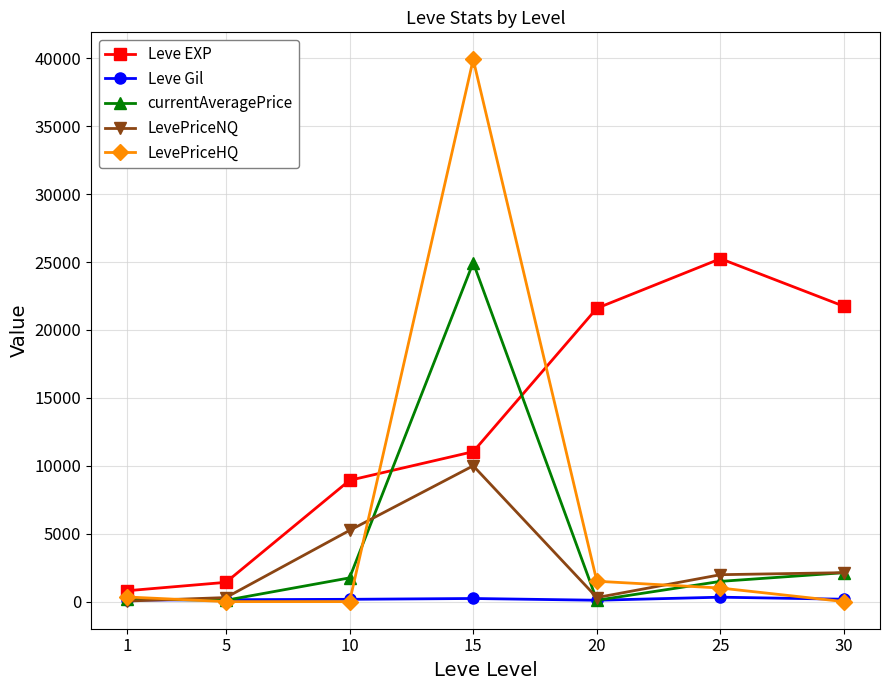

Between 5 and 15, which series saw the biggest shift?

LevePriceHQ